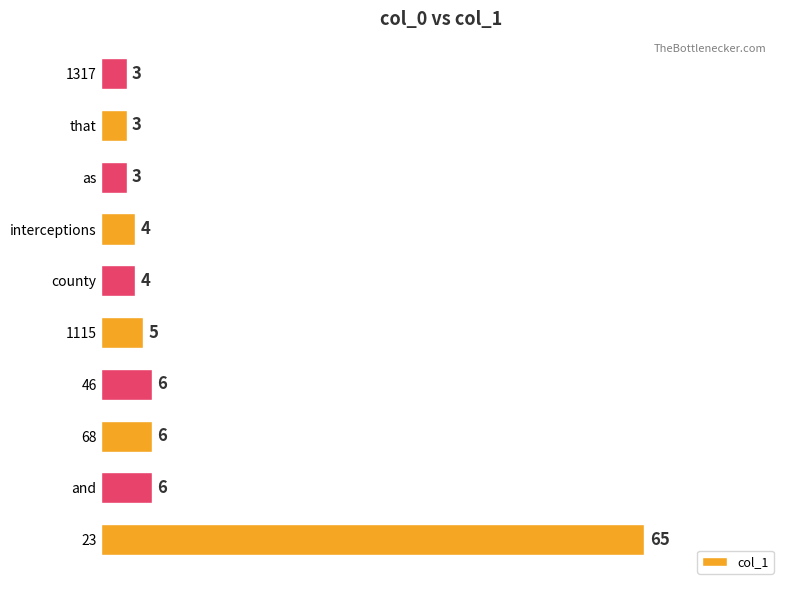

Reading bottom to top, extract all data points from this chart.

65	6	6	6	5	4	4	3	3	3